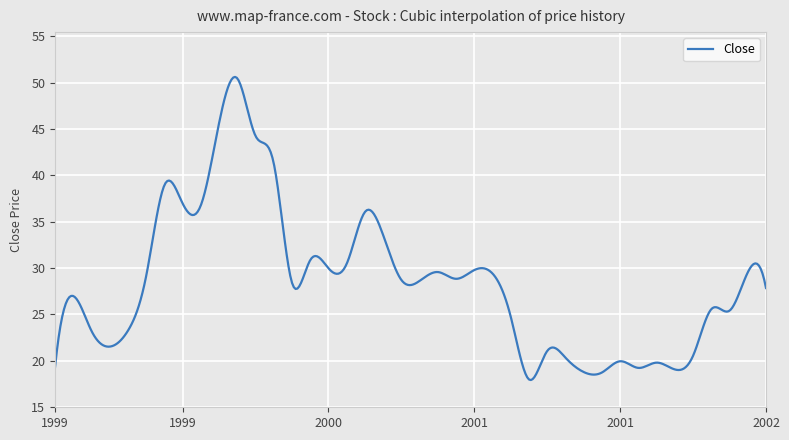

What is the smallest value displayed?

17.9